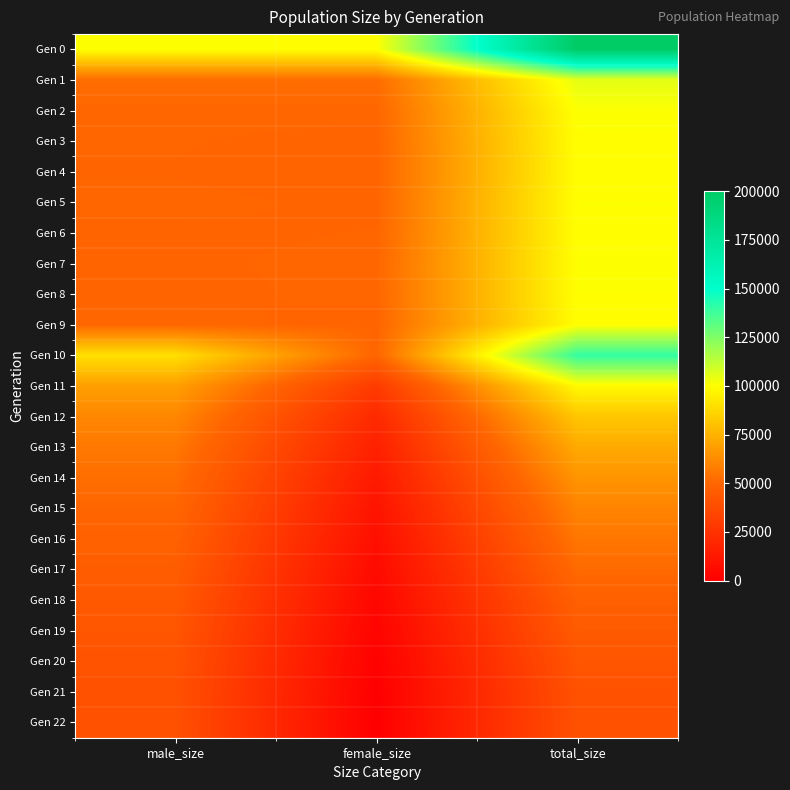

What is the difference between the highest and lowest values at male_size?

60021